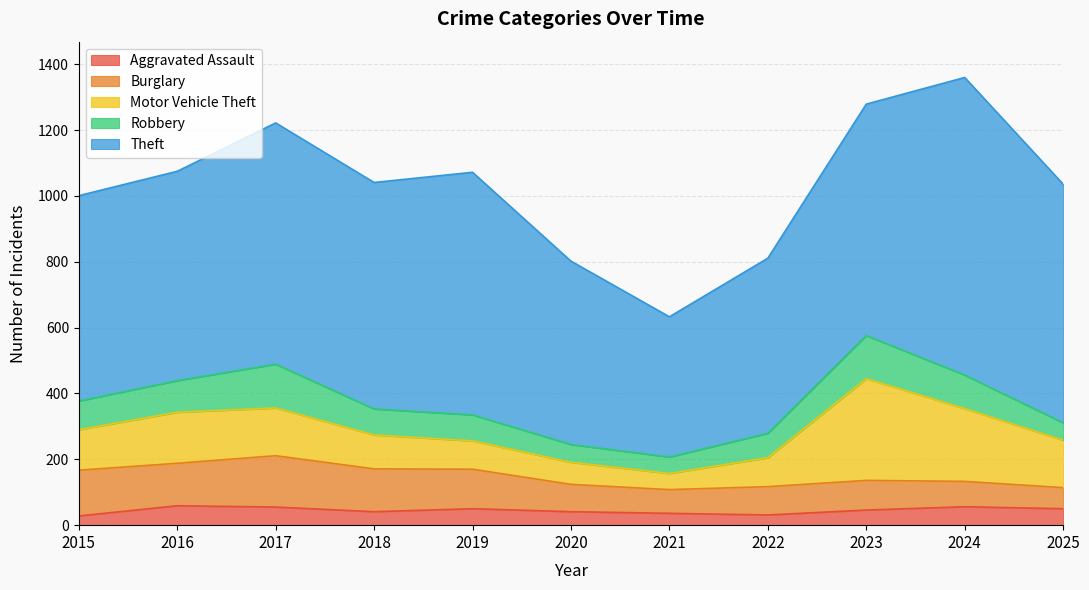

What is the value of the Aggravated Assault point at the 8th from the left?

31